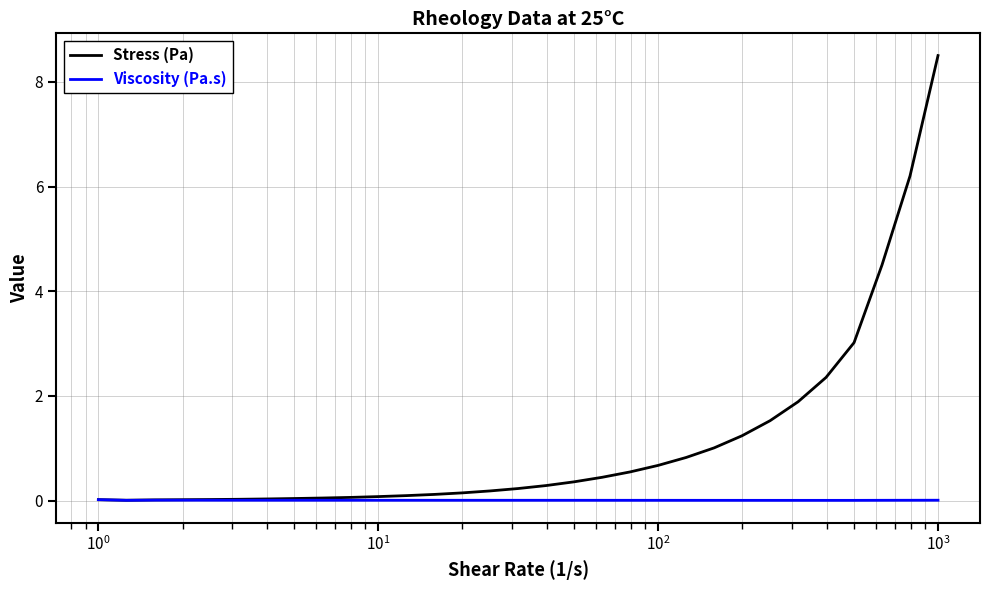

Rank the series by their maximum value, from lowest to highest.

Viscosity (Pa.s), Stress (Pa)